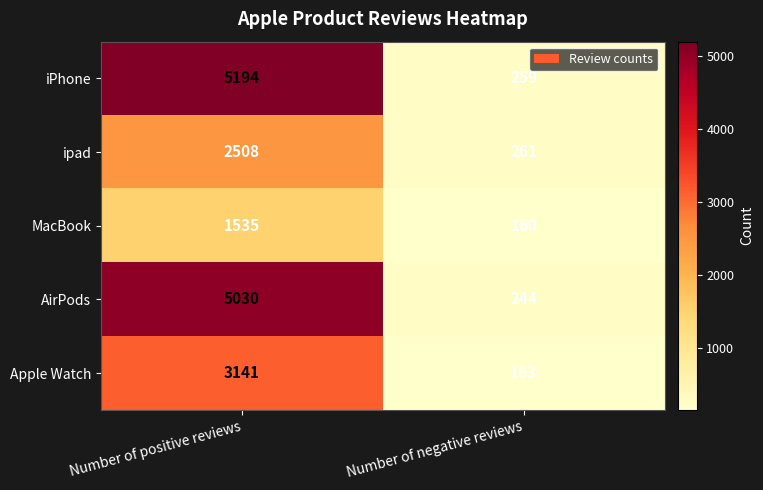

What is the sum of the Apple Watch values at Number of negative reviews and Number of positive reviews?

3304